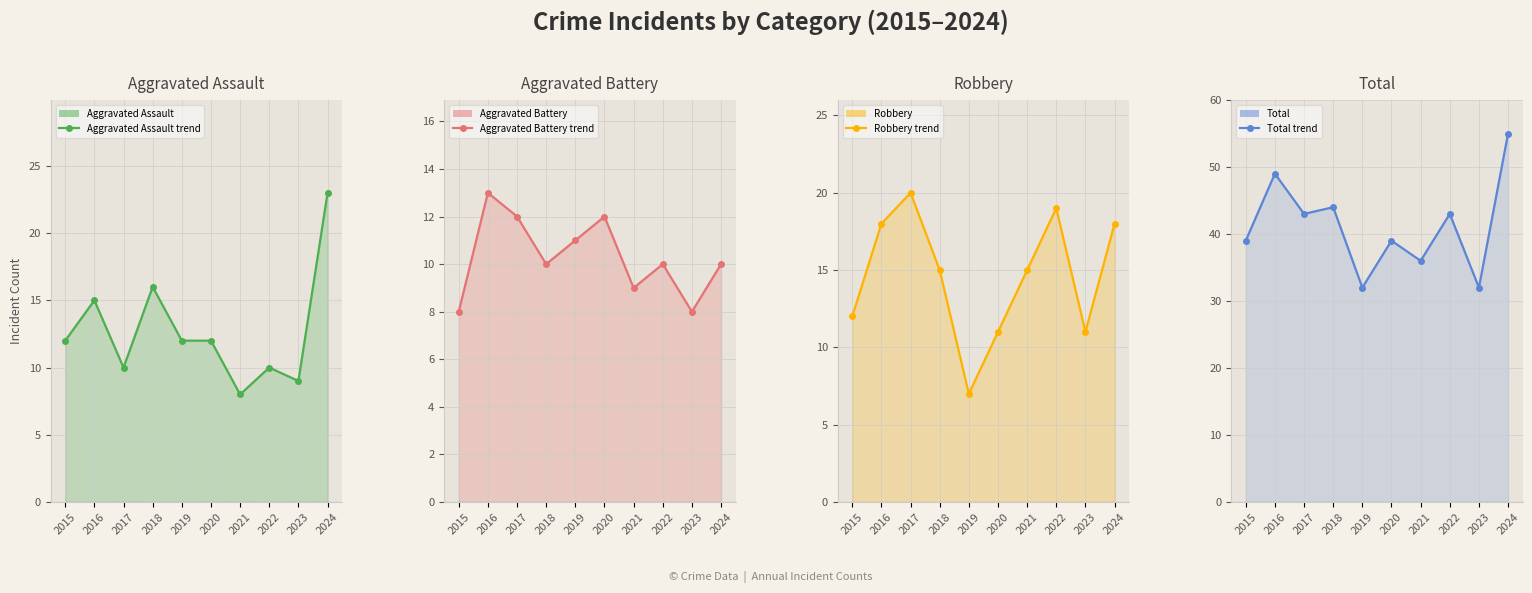

True or false: Robbery line has a value of 11 at 2023.

True